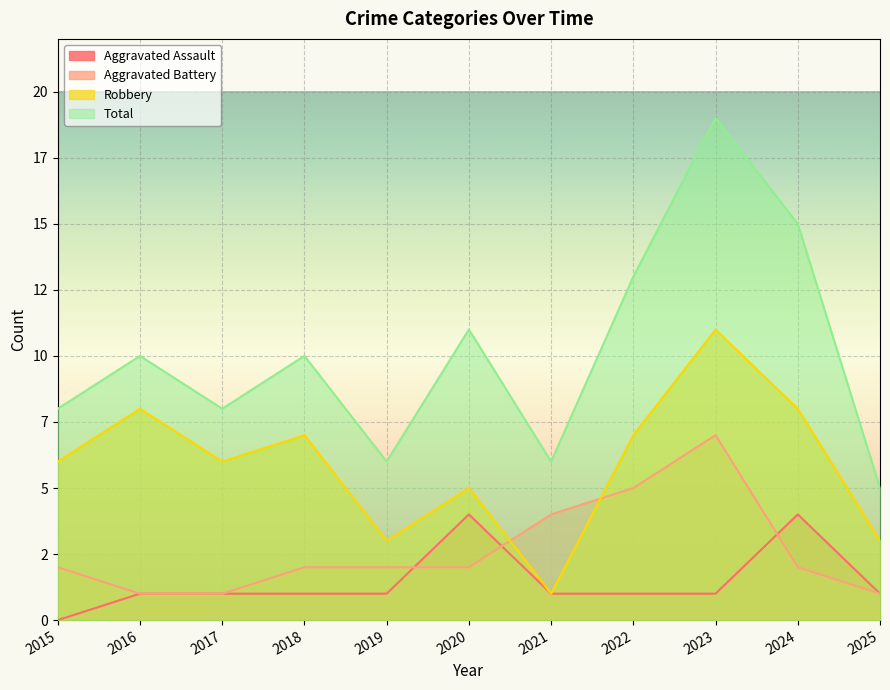

Read the Total value at 2021.

6